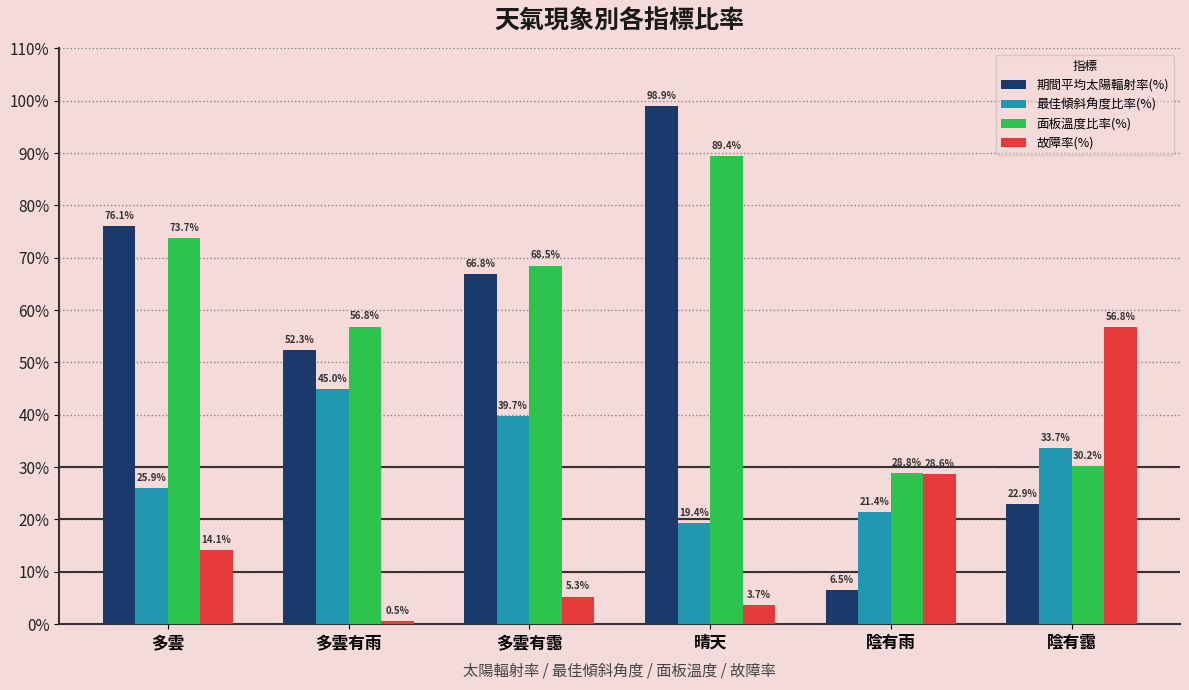

Between 多雲有靄 and 晴天, which series saw the biggest shift?

期間平均太陽輻射率(%)